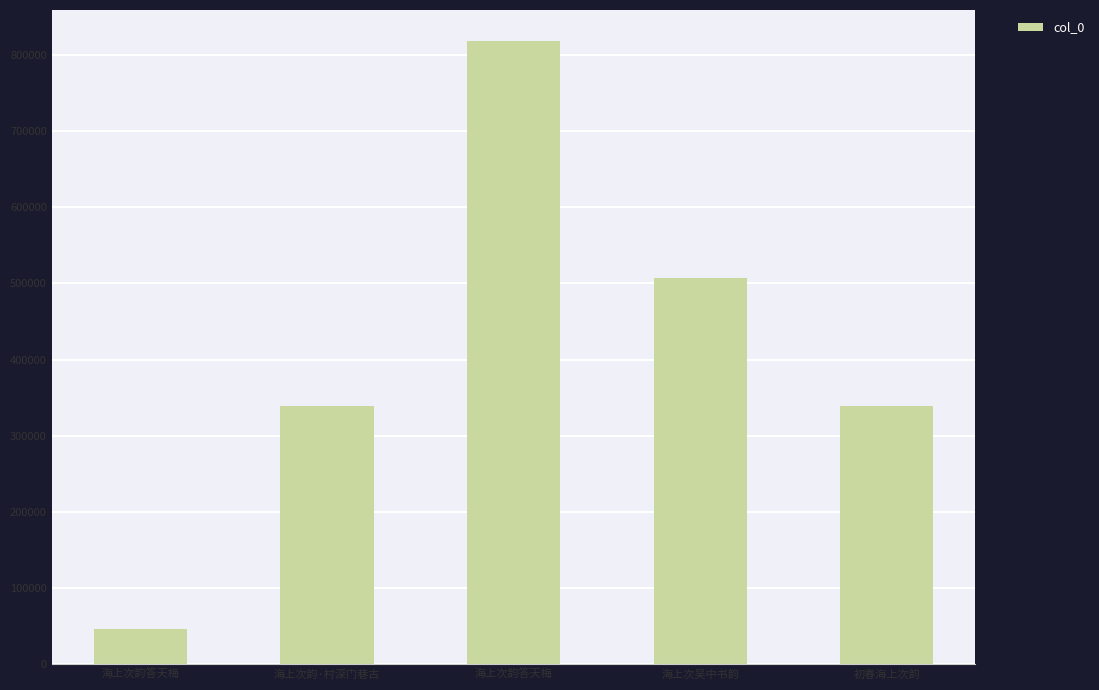

What is the sum of all values?

2050117